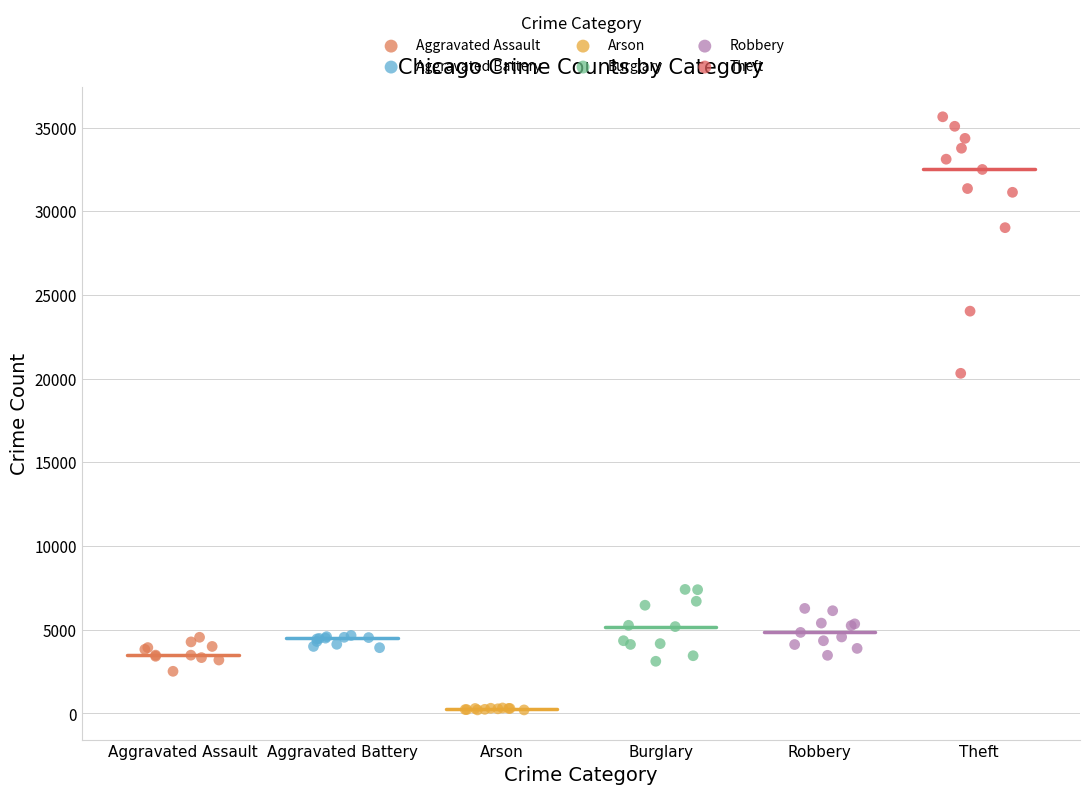

Which series reaches the minimum Y coordinate?

Arson